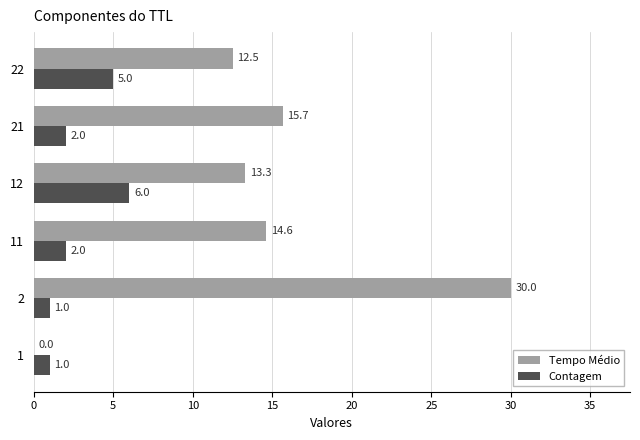

Between 2 and 21, which series saw the biggest shift?

Tempo Médio